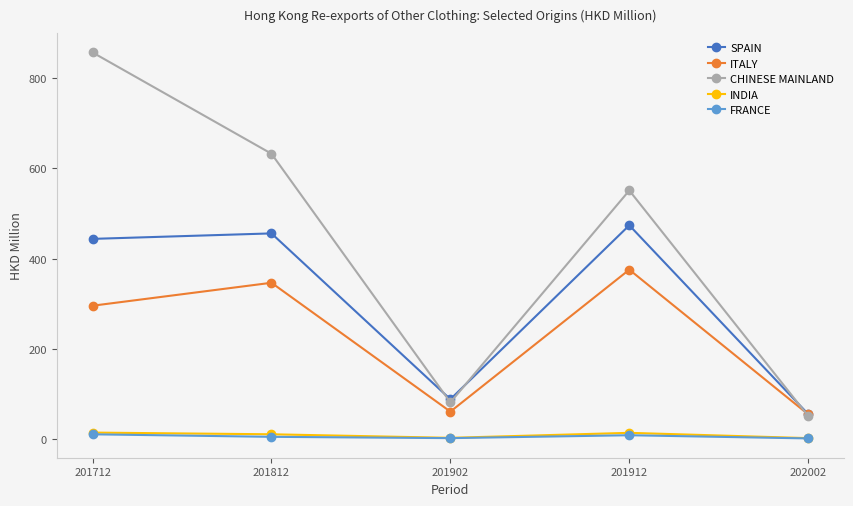

What is the greatest value displayed?

856.8